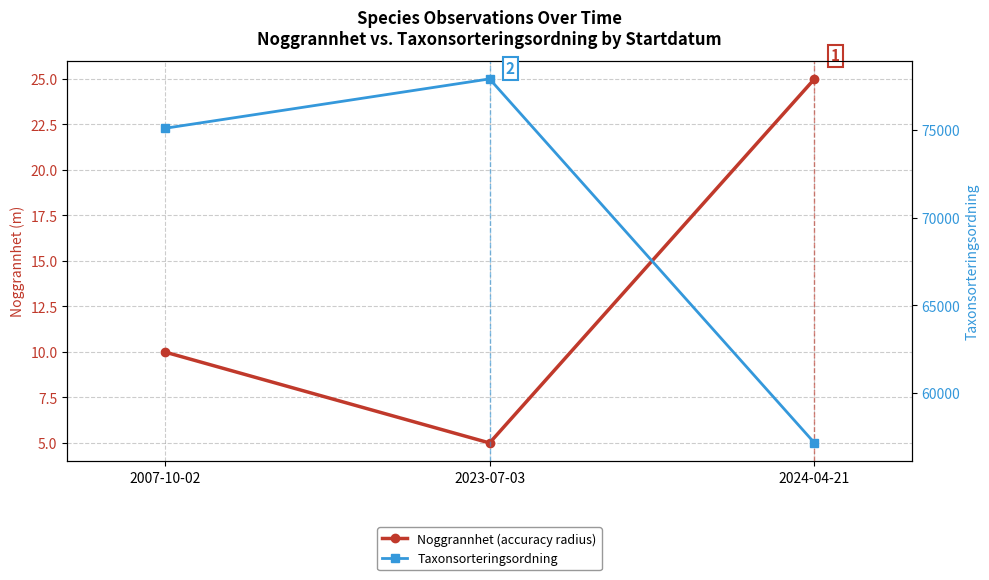

At how many categories does at least one series exceed 1046?

3